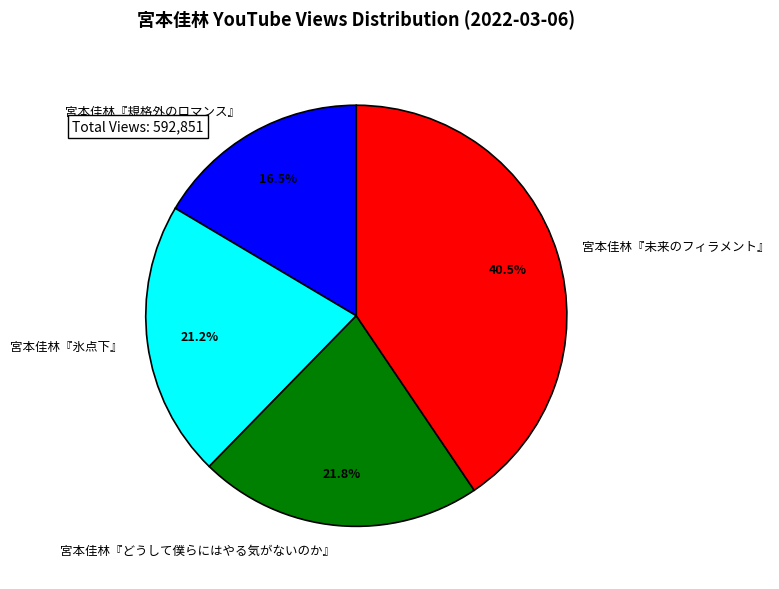

The 宮本佳林『どうして僕らにはやる気がないのか』 slice represents 31% of the pie. True or false?

False